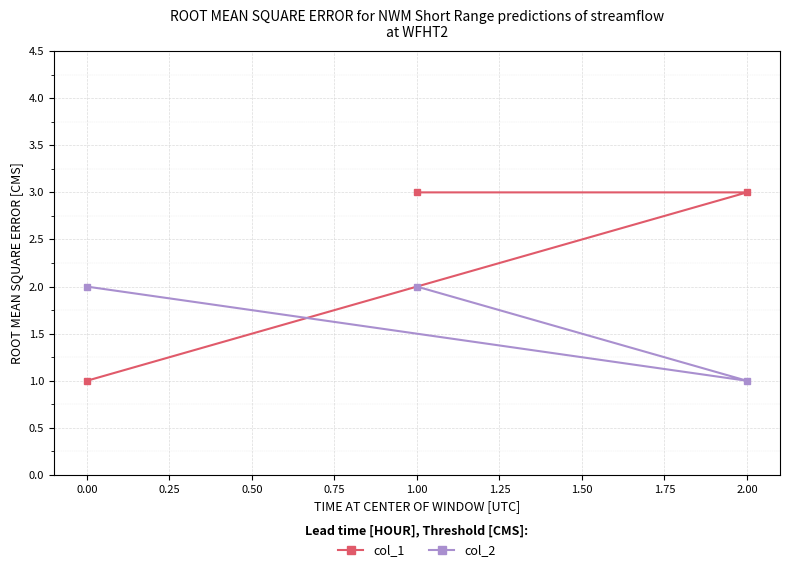

Is this an area chart (filled region under the line)?

No